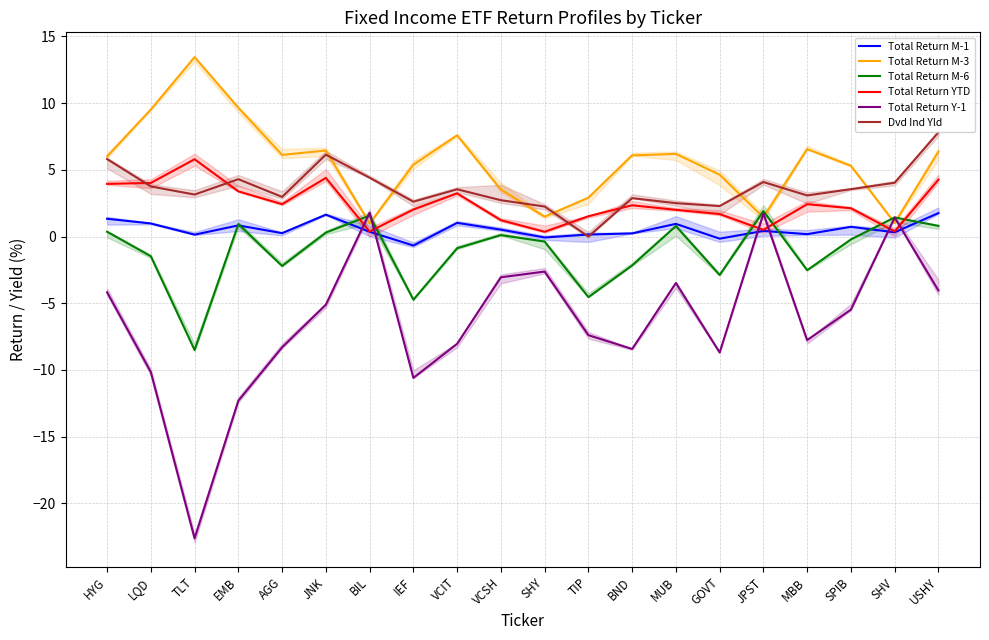

At which label is Total Return M-6 closest to -3?

GOVT